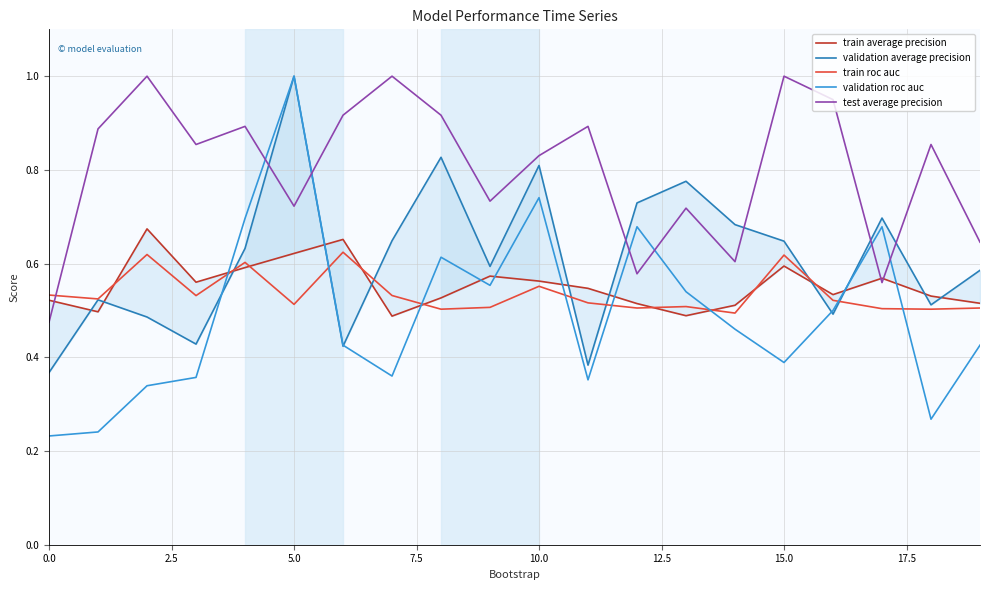

How many intersections are there between validation average precision and test average precision?

6